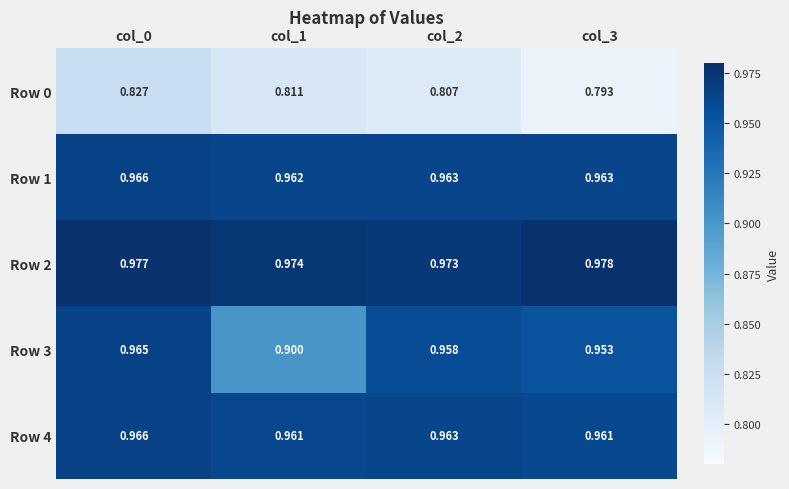

Is the value of Row 3 at col_0 greater than the value of Row 2 at col_2?

No